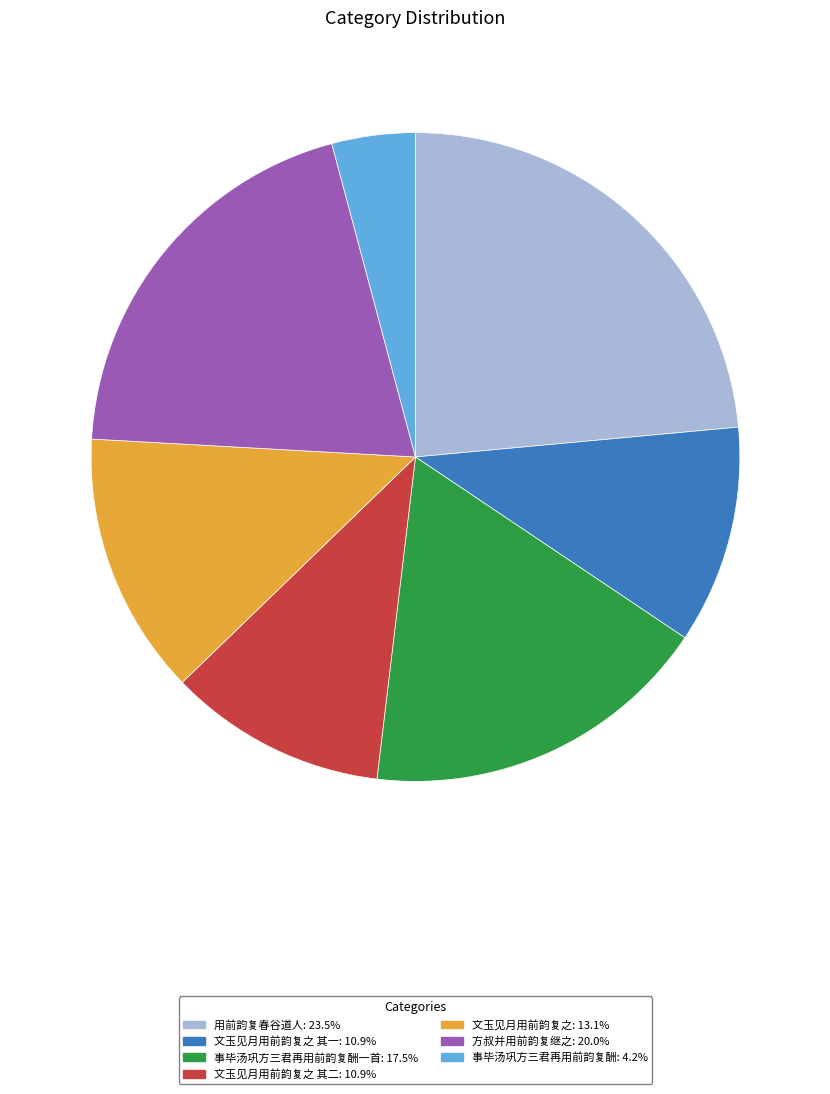

Is there any slice that represents more than half of the pie?

No